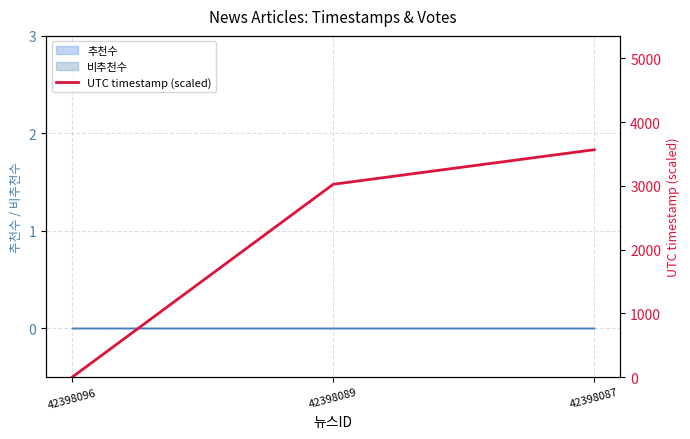

Which label corresponds to the largest value in the chart?

42398087